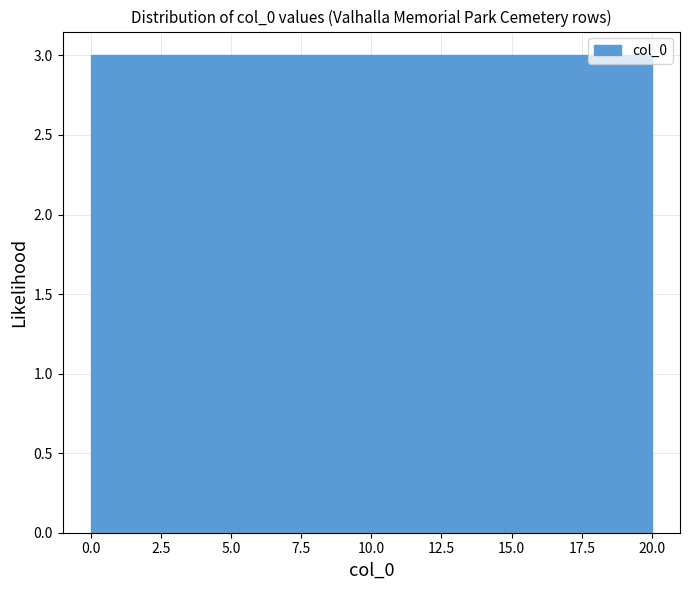

Reading left to right, transcribe this chart: for each bar, give the range it covers on the x-axis and its height. Neither the bar edges nor the heights are printed on the chart, so give them approximately, as read against the axes.

0.0 to 3.0: 3
3.0 to 5.5: 3
5.5 to 8.5: 3
8.5 to 11.5: 3
11.5 to 14.5: 3
14.5 to 17.0: 3
17.0 to 20.0: 3